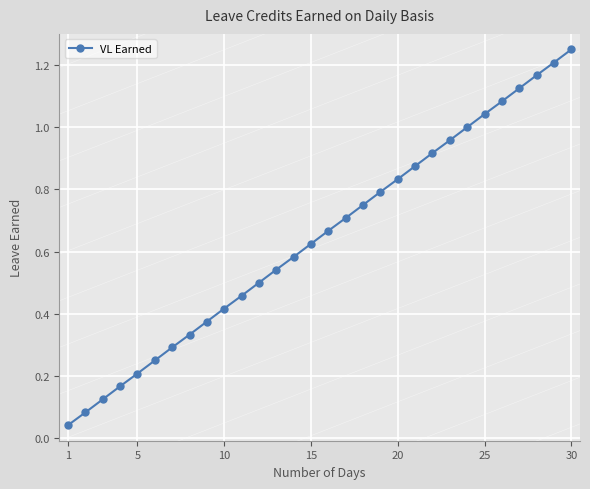

How many lines are shown in the chart?

1